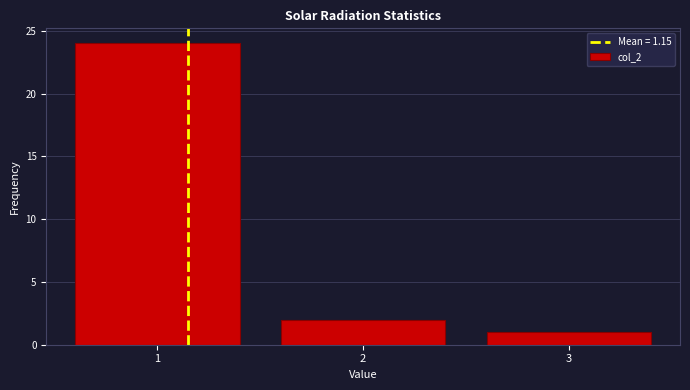

Reading left to right, transcribe all the data shown in this chart.

24	2	1